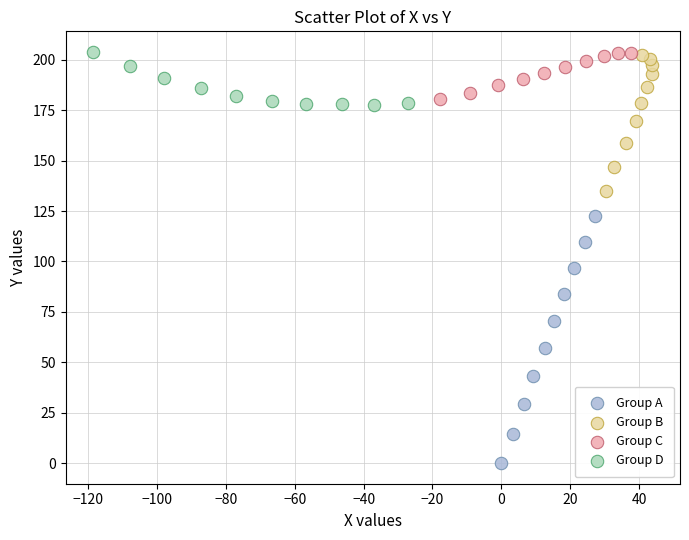

Which series contains the lowest Y value?

Group A